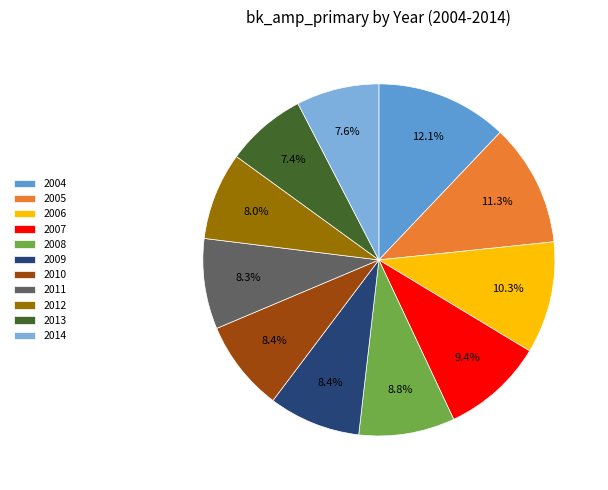

What percentage is the 2007 slice, to the nearest percent?

9%